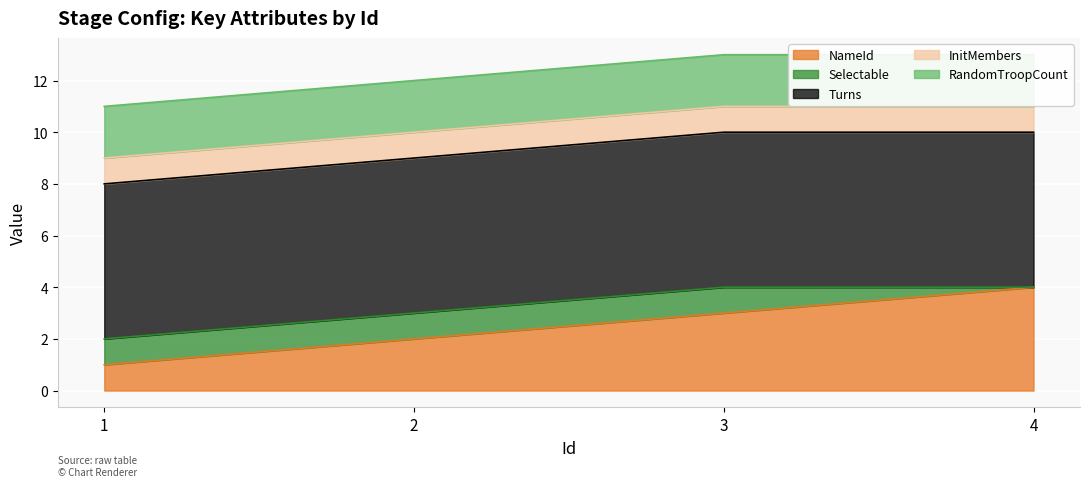

True or false: InitMembers has more than 1 interior local peaks.

False